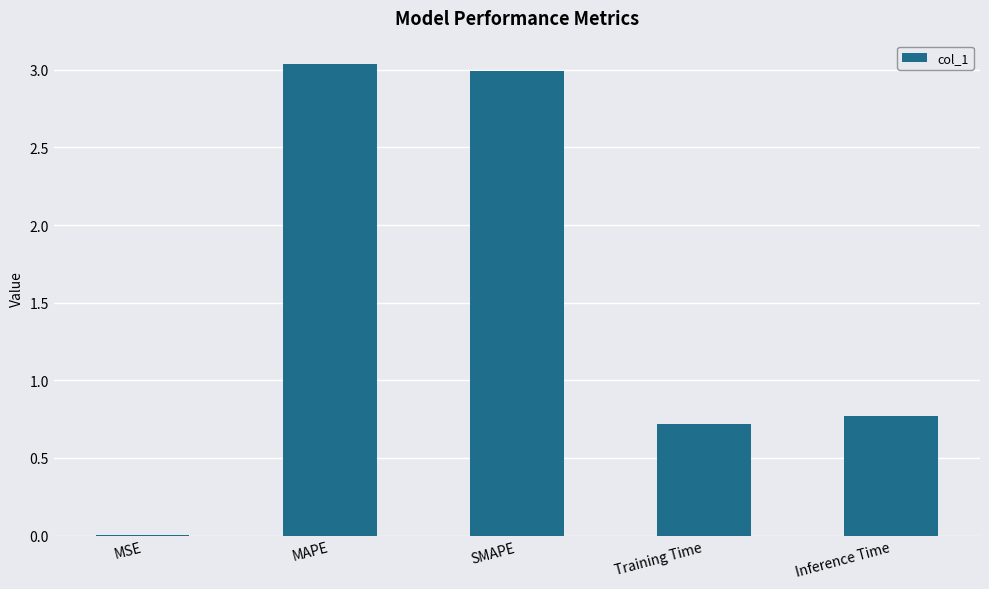

At which category does the chart reach its peak across all series?

MAPE